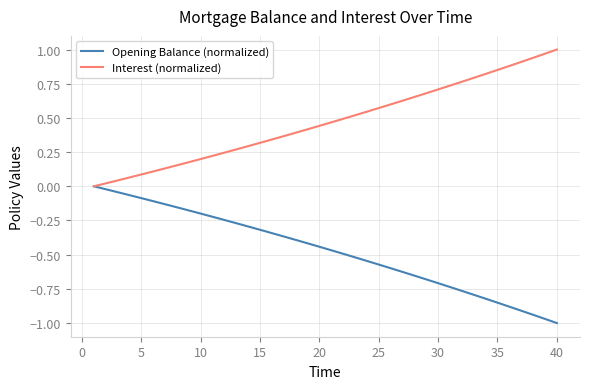

Which series has the largest total across all categories?

Interest (normalized)